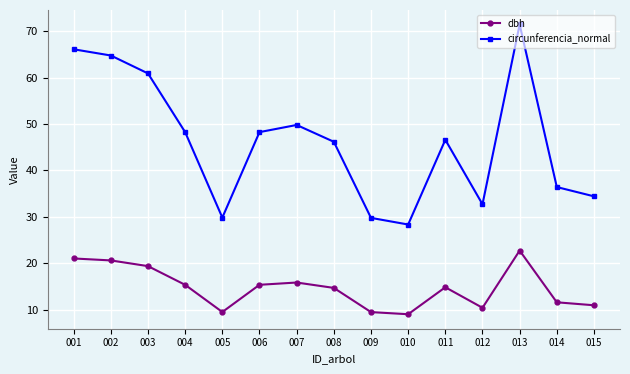

Is this an area chart (filled region under the line)?

No